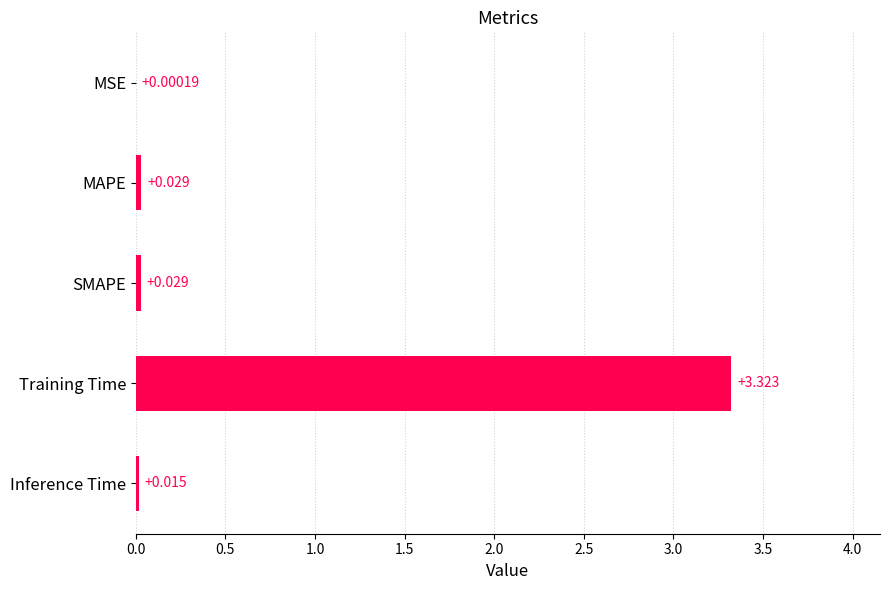

Where is the data nearest to the value 1?

MAPE